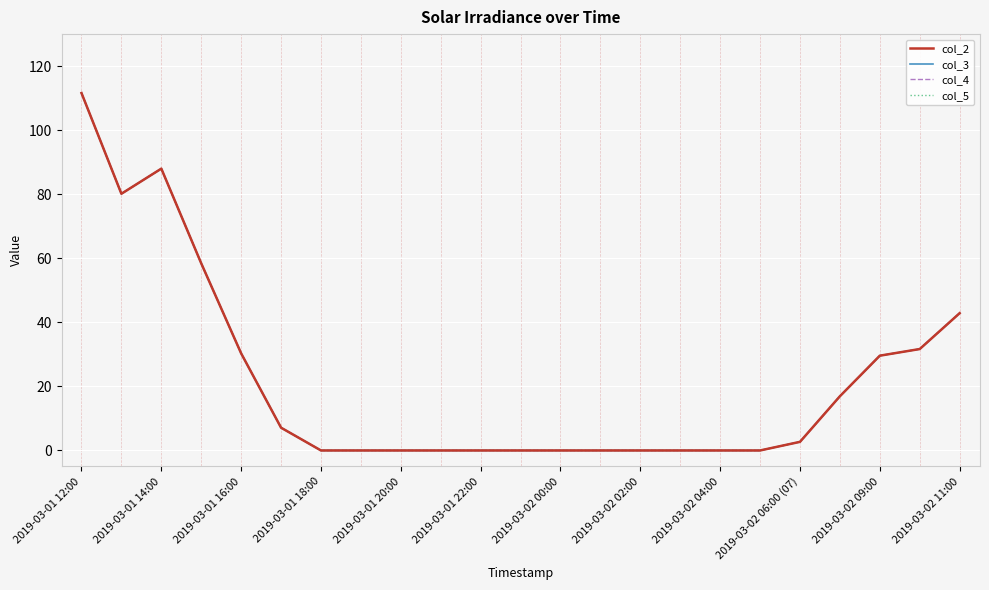

Which series has the largest total across all categories?

col_2